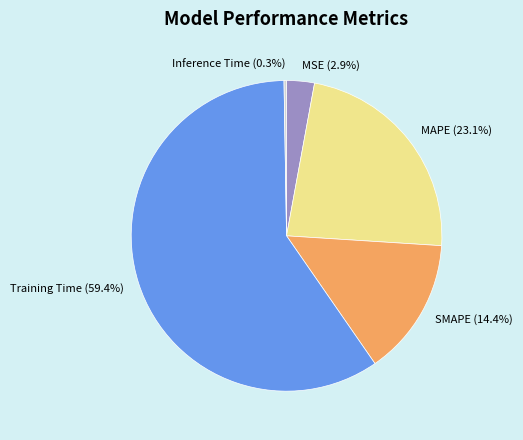

What is the largest slice in the pie chart?

Training Time